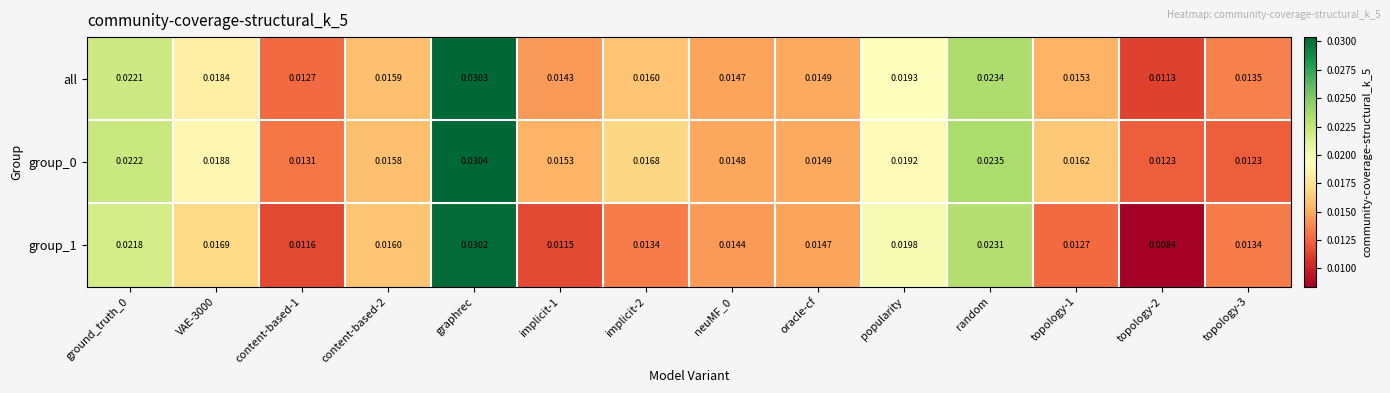

Which label corresponds to the largest value in the chart?

graphrec